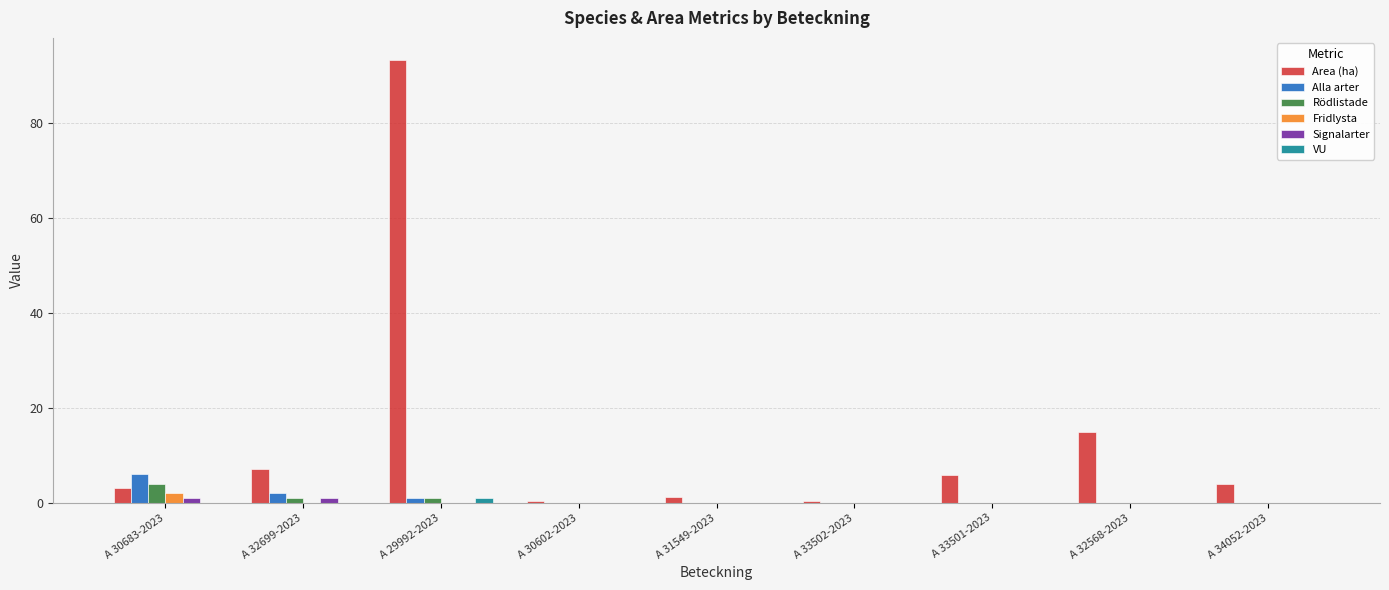

Reading right to left, what are all the values shown in this chart?

Area (ha): 4.0	14.9	5.8	0.5	1.2	0.5	93.3	7.2	3.2
Alla arter: 0.0	0.0	0.0	0.0	0.0	0.0	1.0	2.0	6.0
Rödlistade: 0.0	0.0	0.0	0.0	0.0	0.0	1.0	1.0	4.0
Fridlysta: 0.0	0.0	0.0	0.0	0.0	0.0	0.0	0.0	2.0
Signalarter: 0.0	0.0	0.0	0.0	0.0	0.0	0.0	1.0	1.0
VU: 0.0	0.0	0.0	0.0	0.0	0.0	1.0	0.0	0.0